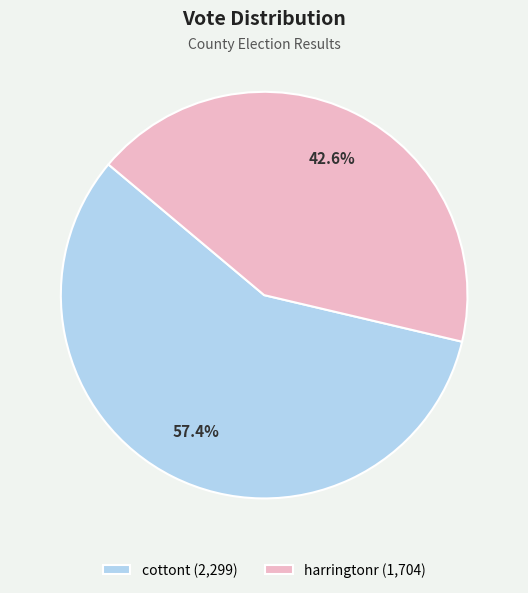

What percentage is NOT represented by cottont?

42.6%